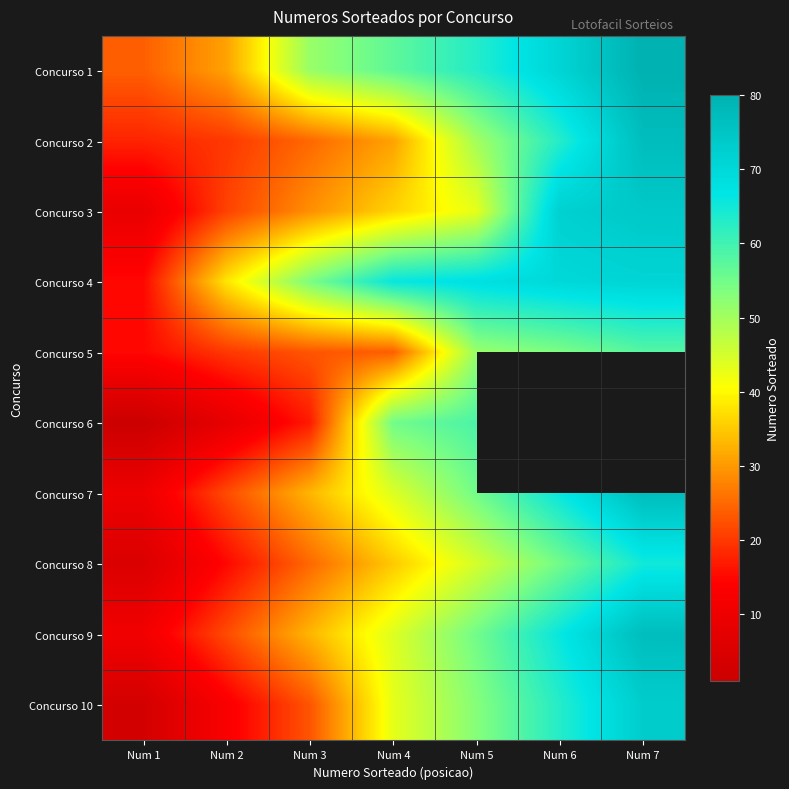

Which series has the largest range (max minus min)?

Concurso 10